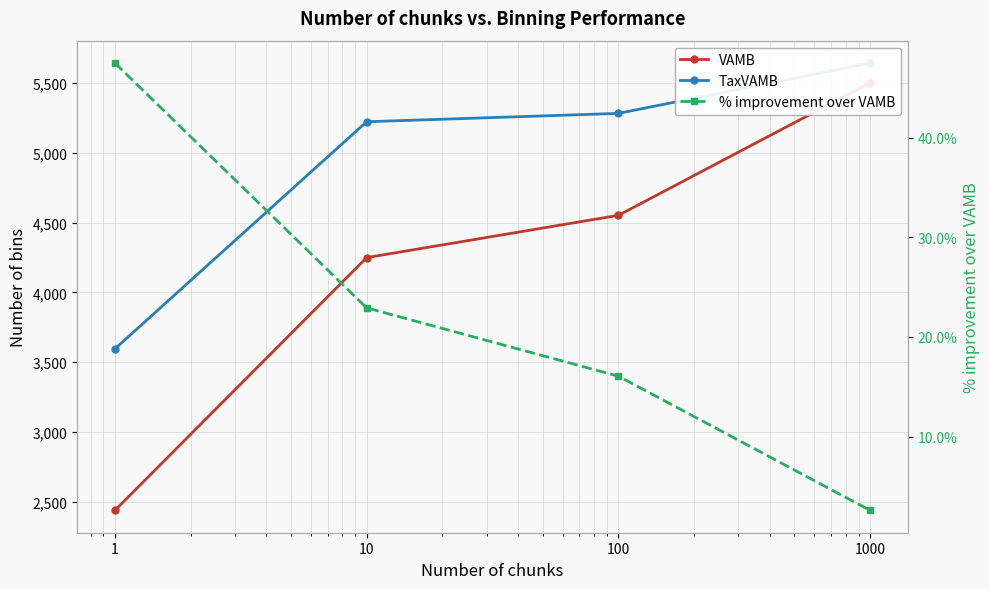

What is the total value across all series at 10?

9494.9